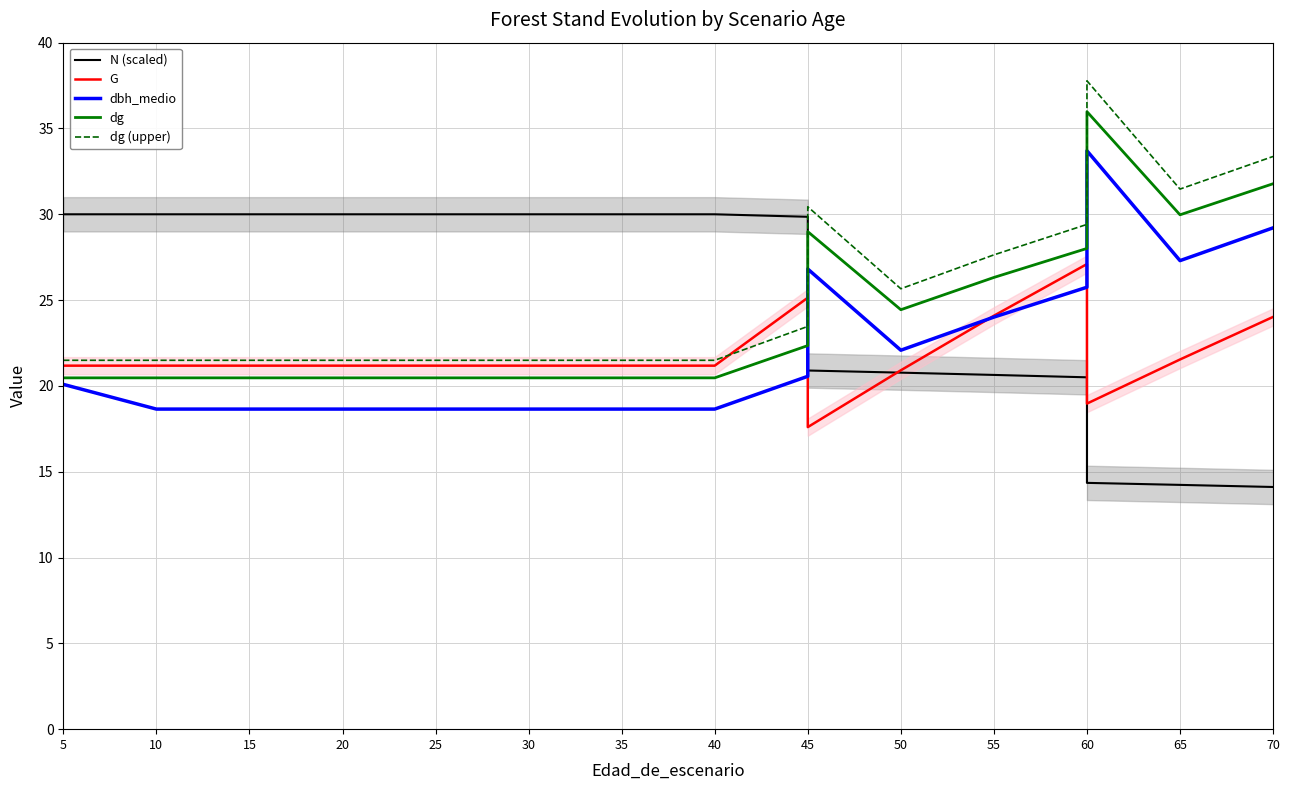

Between 45 and 55, which series saw the biggest shift?

G